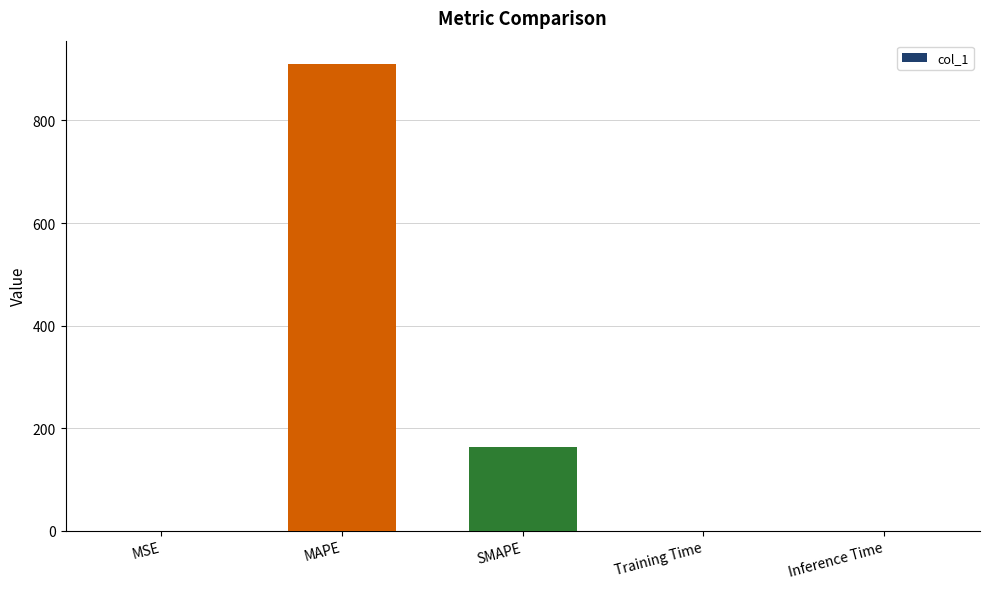

Does the chart contain stacked bars?

No